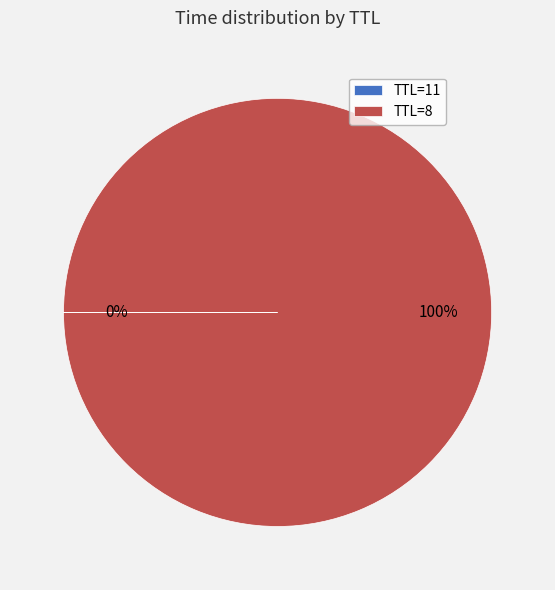

To the nearest percent, what percentage of the pie is TTL=8?

100%